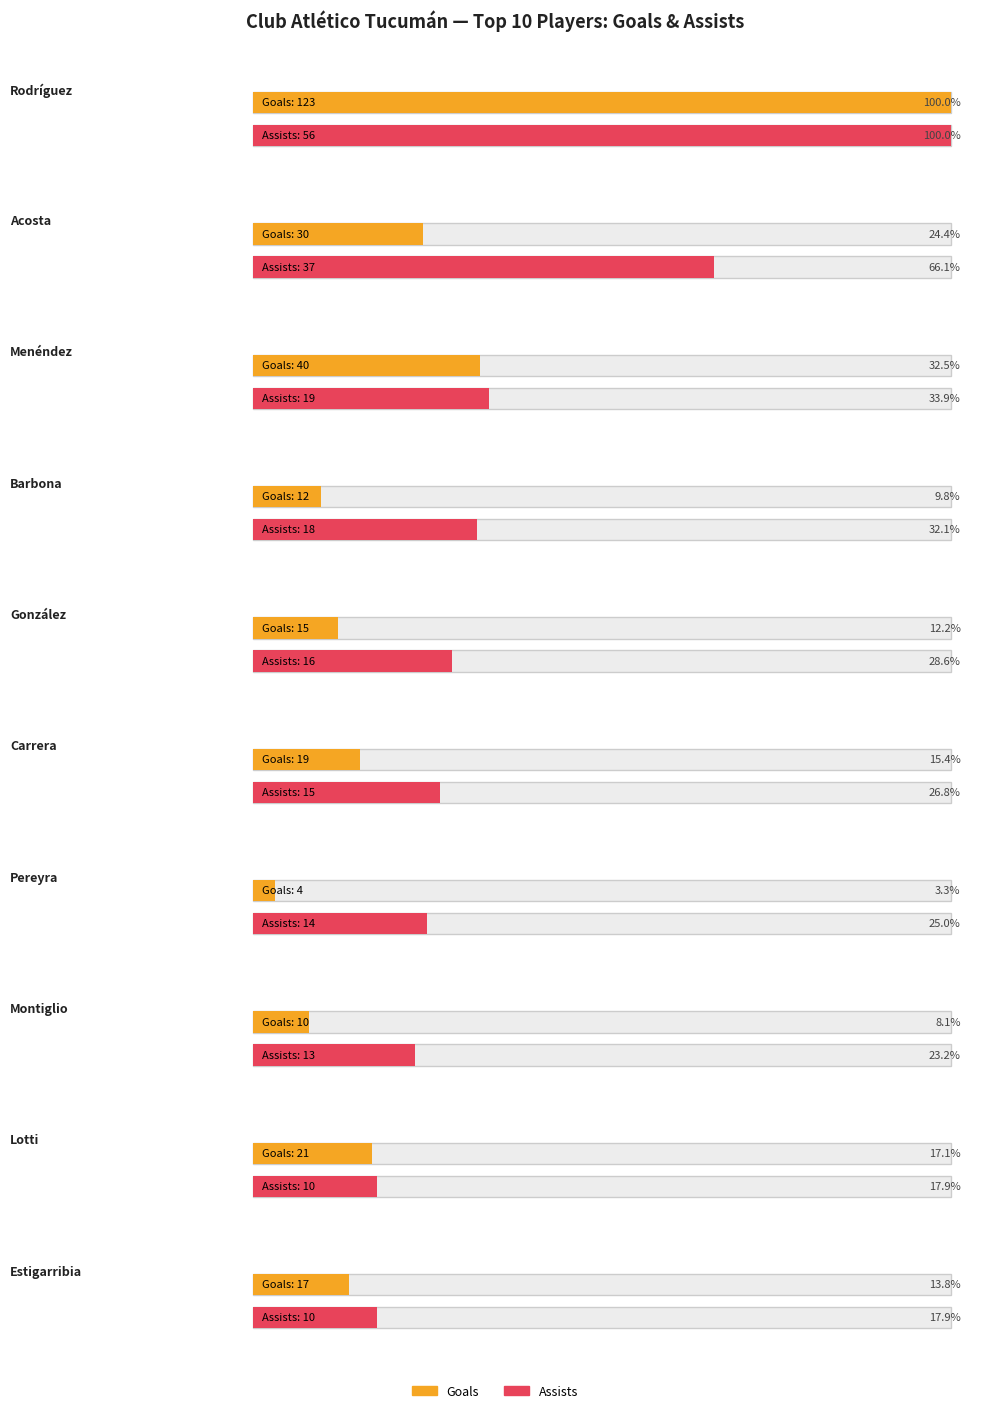

List the labels in order of assists value, smallest first.

Lotti, Estigarribia, Montiglio, Pereyra, Carrera, González, Barbona, Menéndez, Acosta, Rodríguez